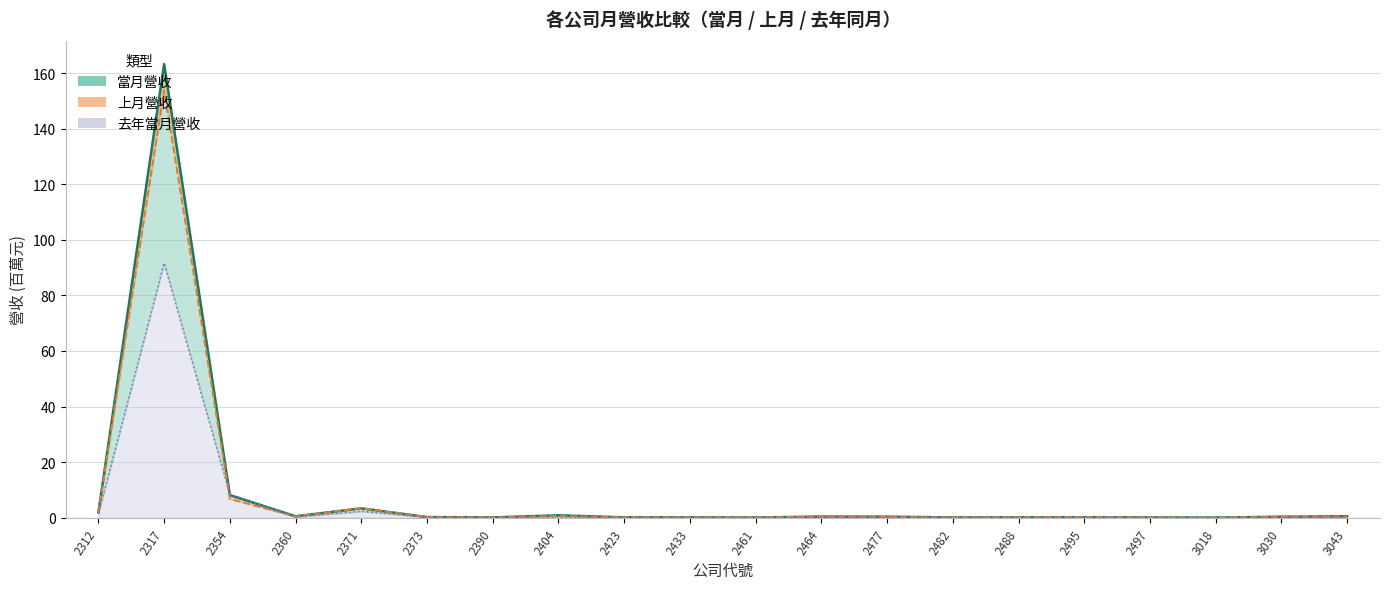

True or false: 去年當月營收 and 上月營收 cross at least once.

True